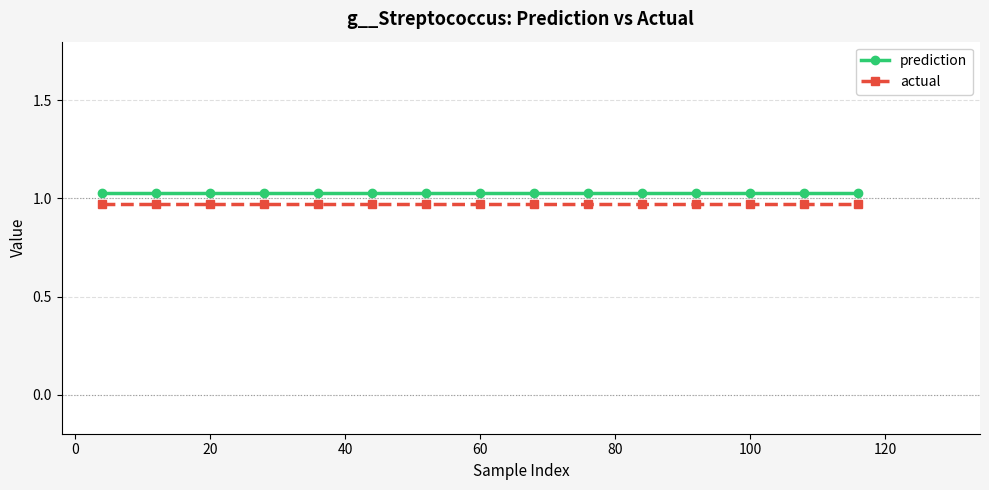

True or false: prediction and actual cross at least once.

False